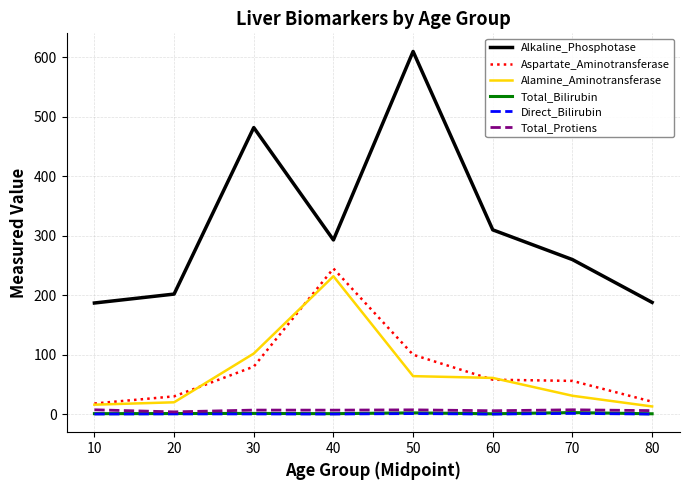

True or false: Aspartate_Aminotransferase and Total_Bilirubin intersect in this chart.

False